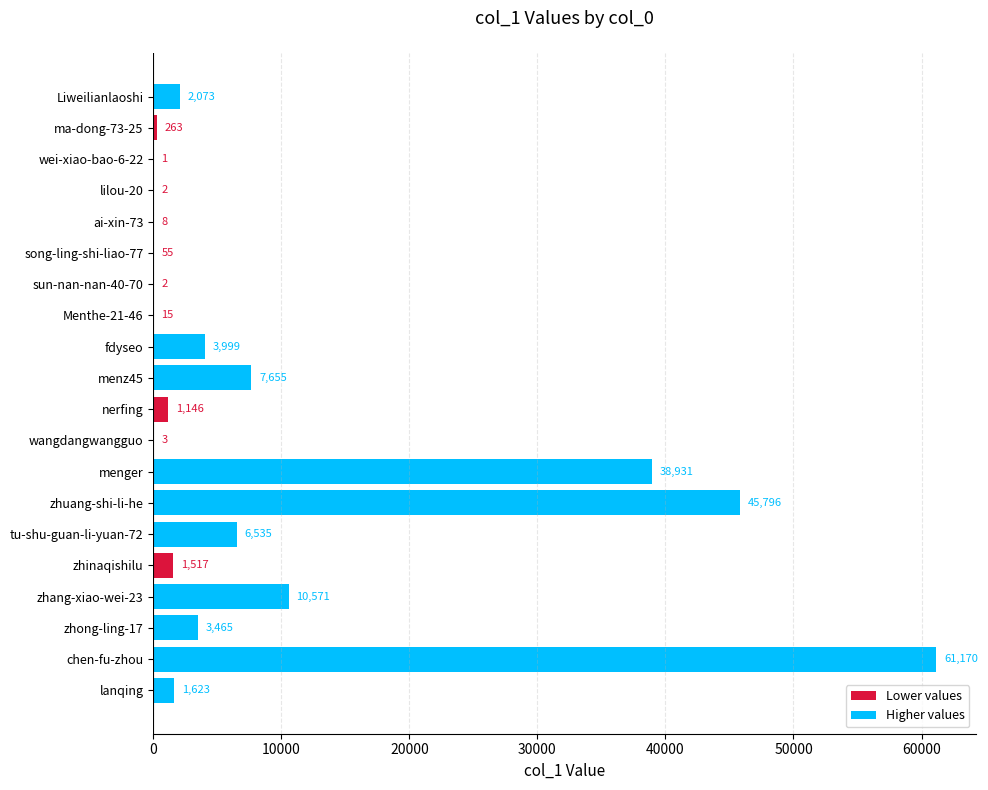

Which category has the highest value across all series?

chen-fu-zhou